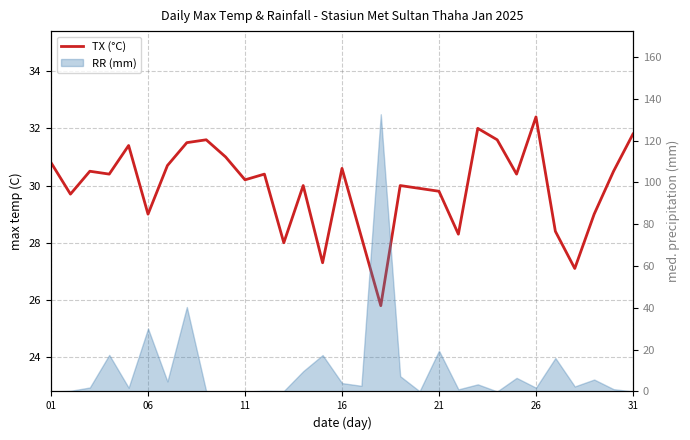

At which label does the data first exceed 30?

01